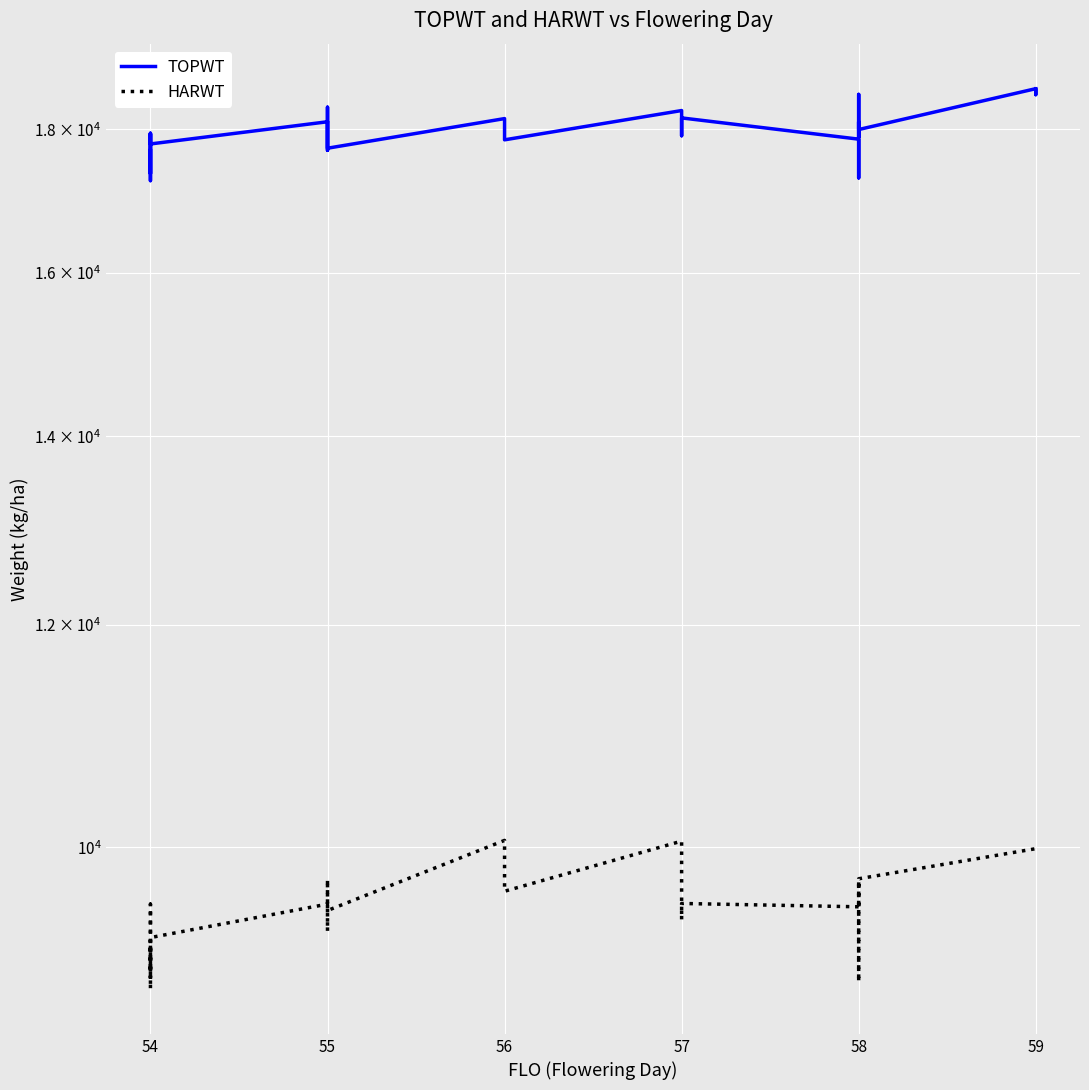

What is the sum of all TOPWT values?

647265